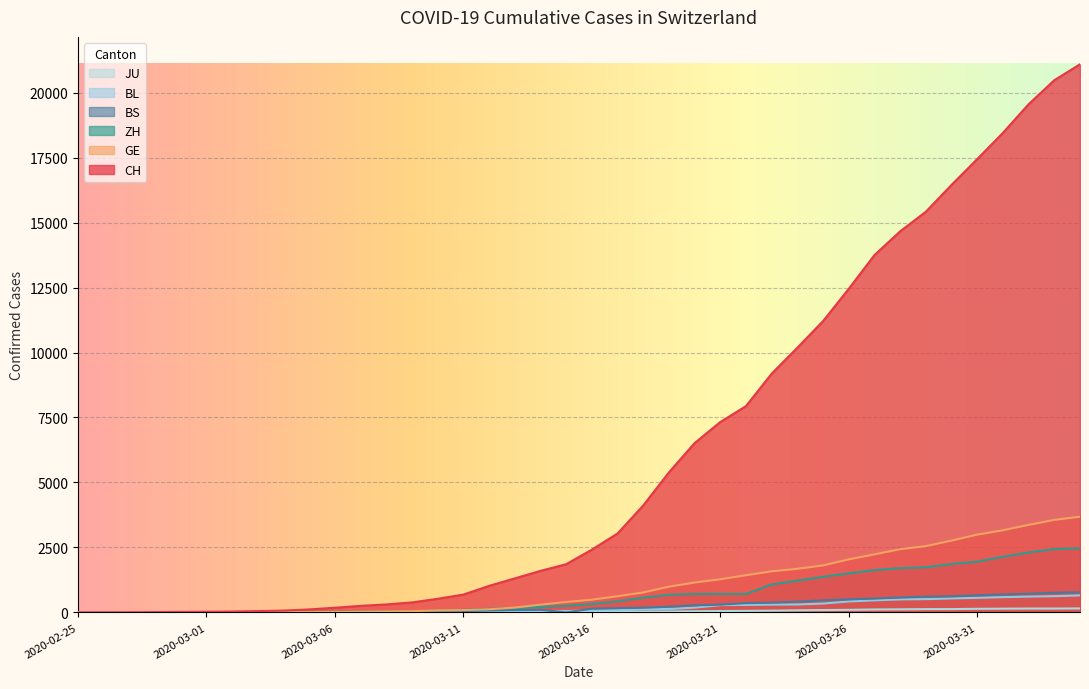

How many lines are shown in the chart?

6